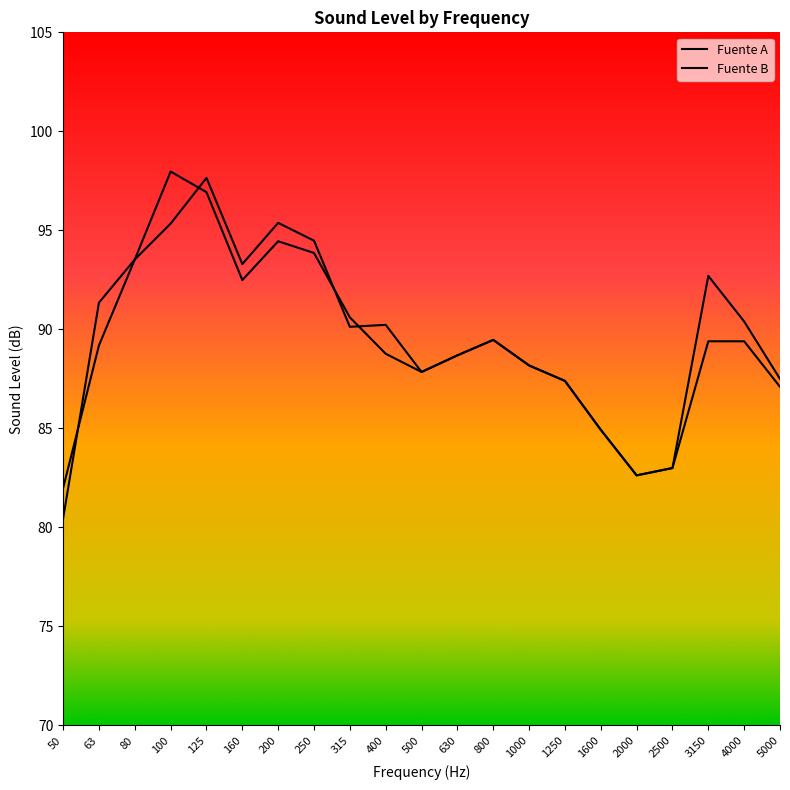

Which series has the largest total across all categories?

Fuente B